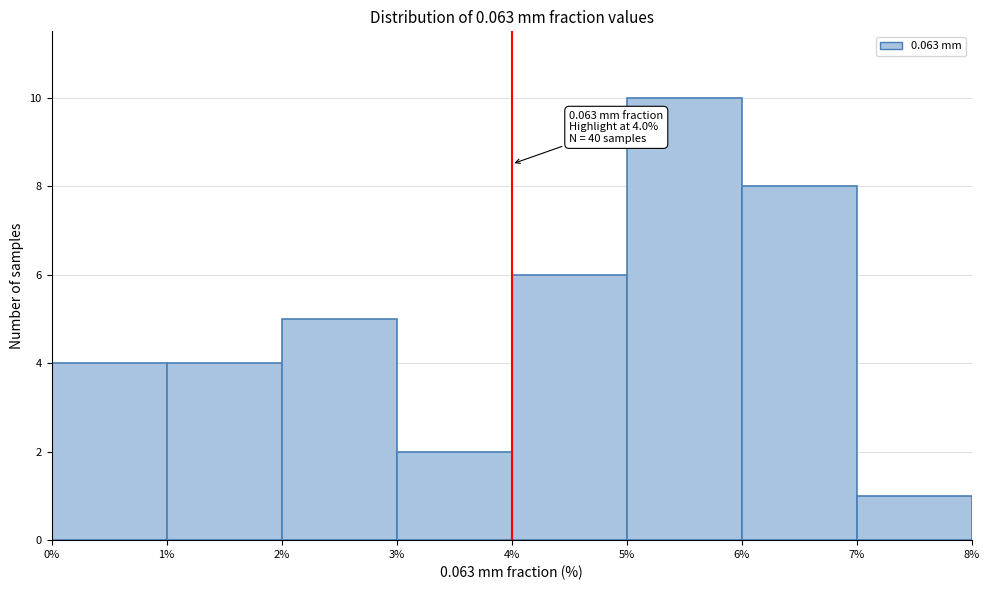

Which range on the x-axis has the tallest bar?

5% to 6%